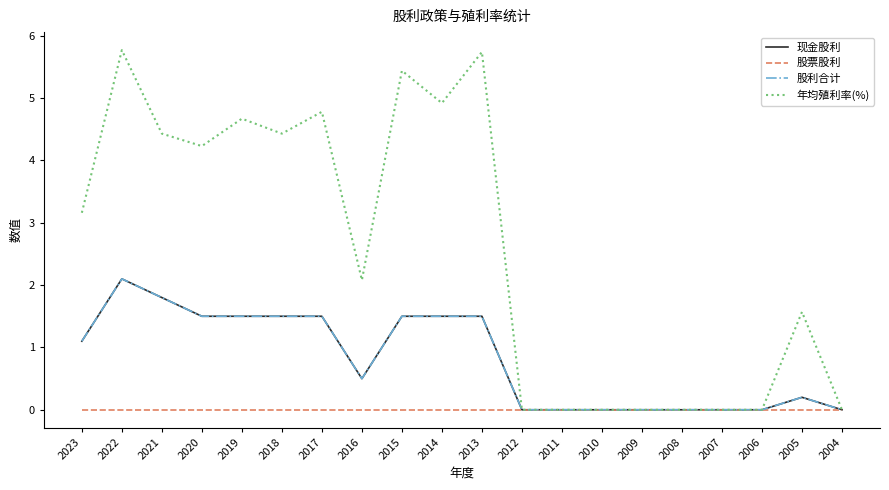

Is it true that 现金股利 equals -1.4 at 2004?

False